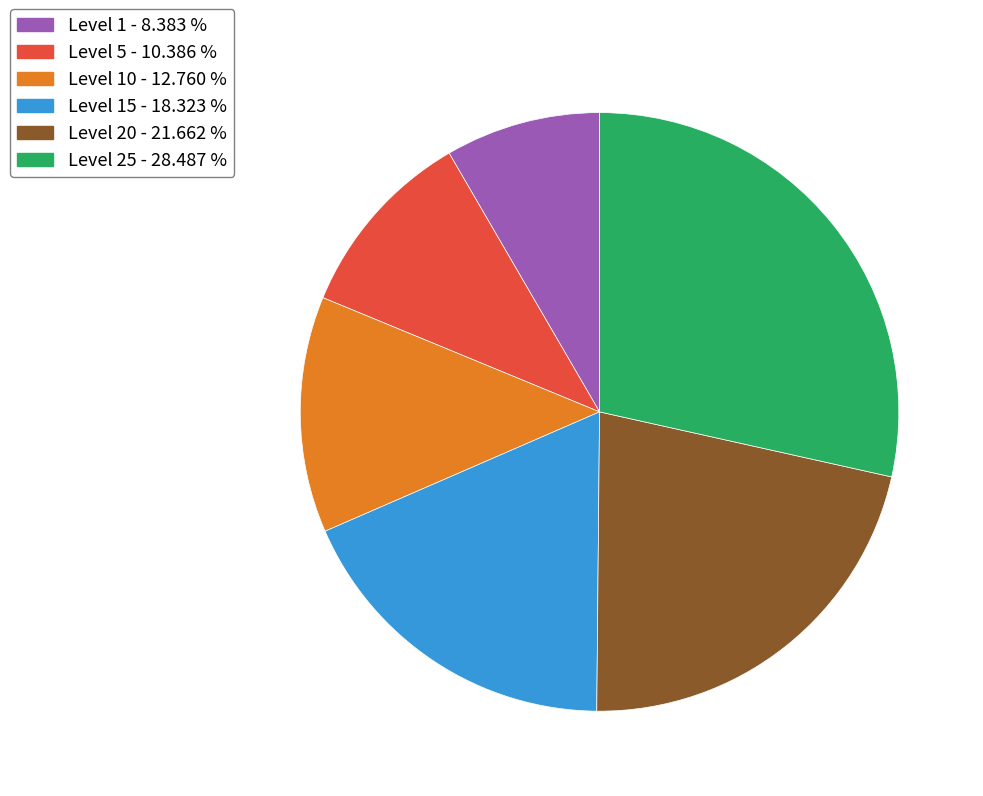

Is there any slice that represents more than half of the pie?

No